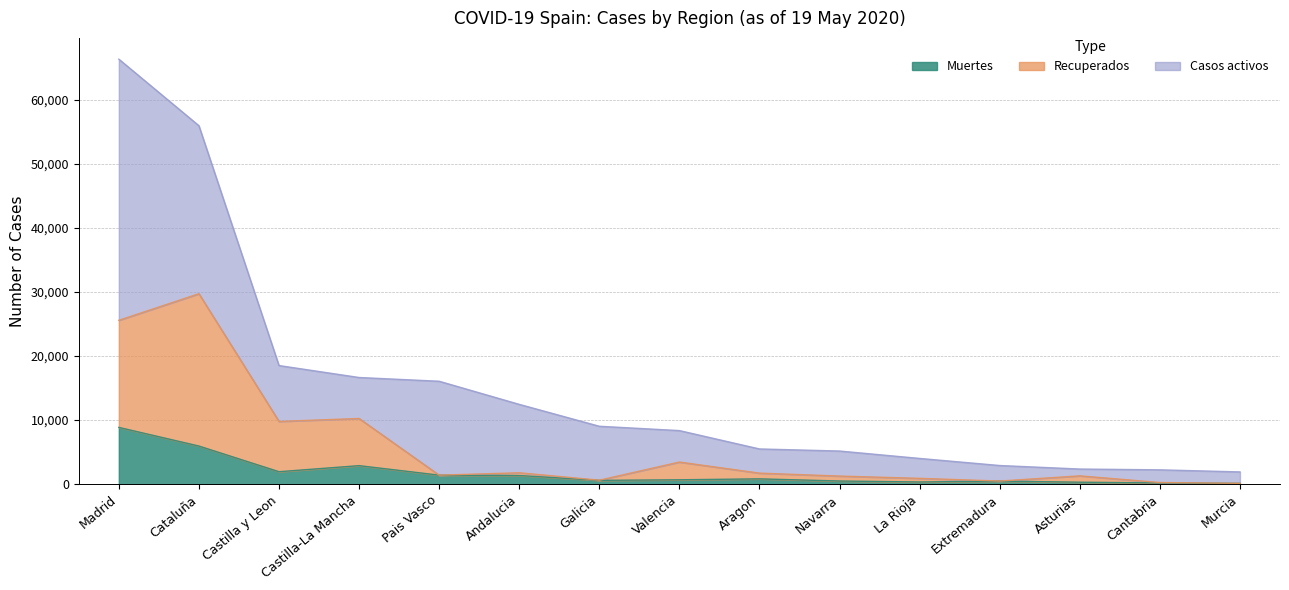

What is the difference between the maximum and minimum values in the Muertes series?

8724